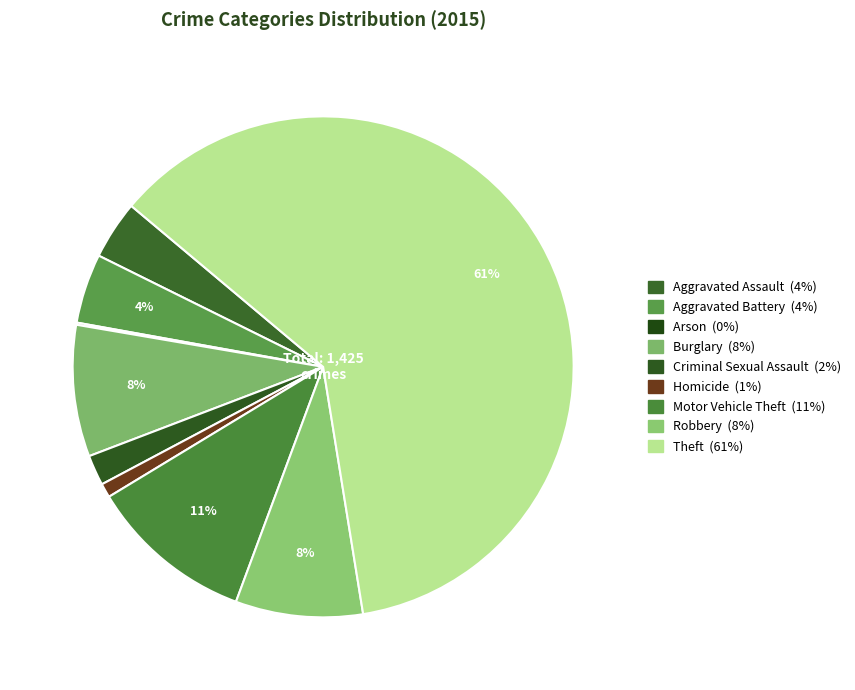

How many segments does this pie chart have?

9